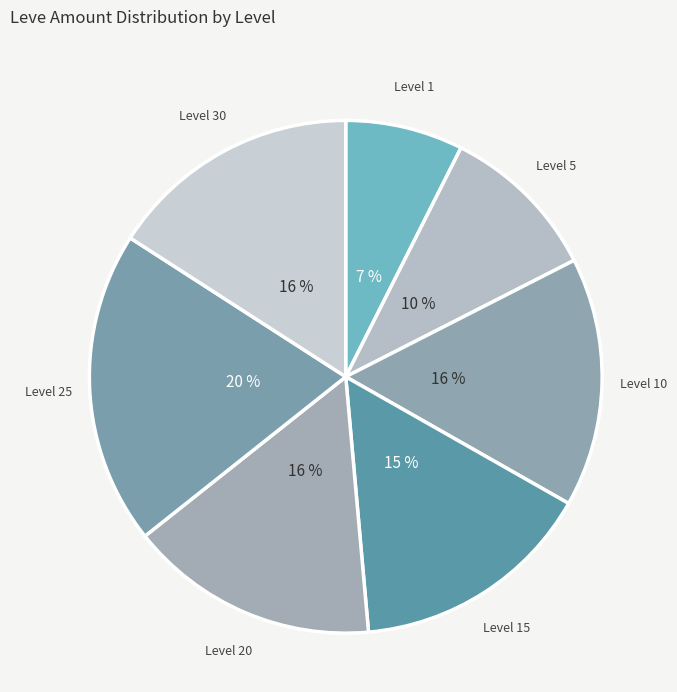

How many segments does this pie chart have?

7